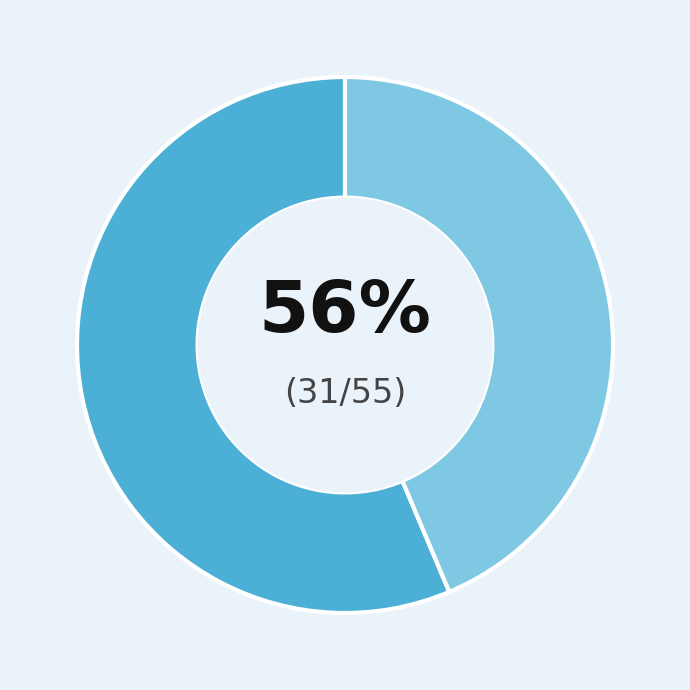

Is there a majority slice in this chart?

Yes